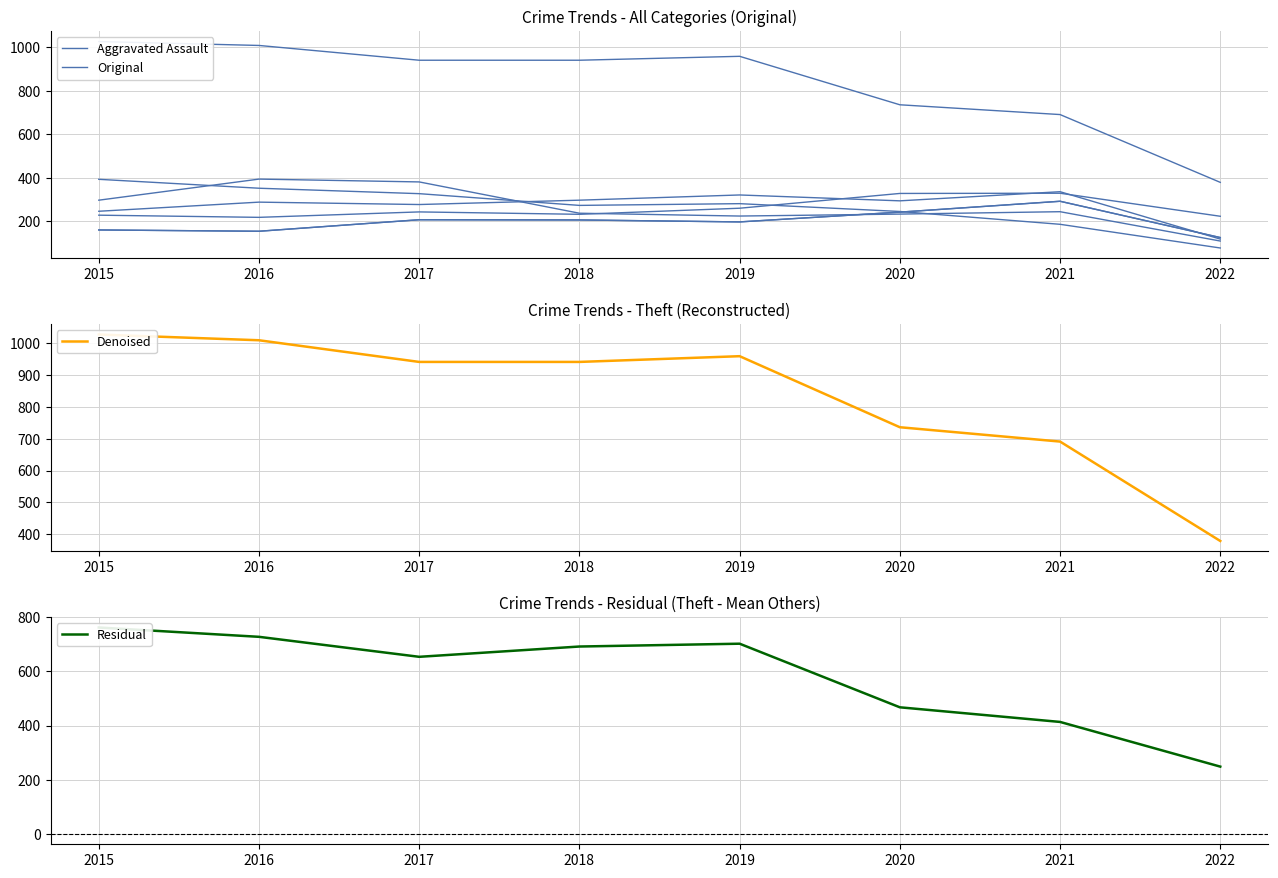

What is the greatest value displayed?

1027.0